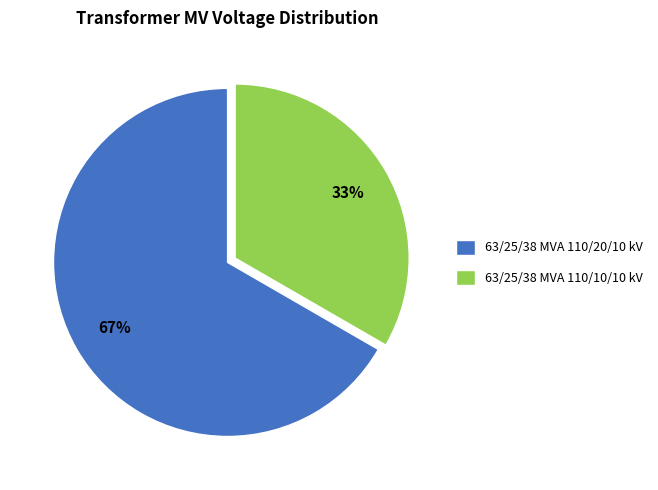

To the nearest percent, what portion does 63/25/38 MVA 110/10/10 kV represent?

33%